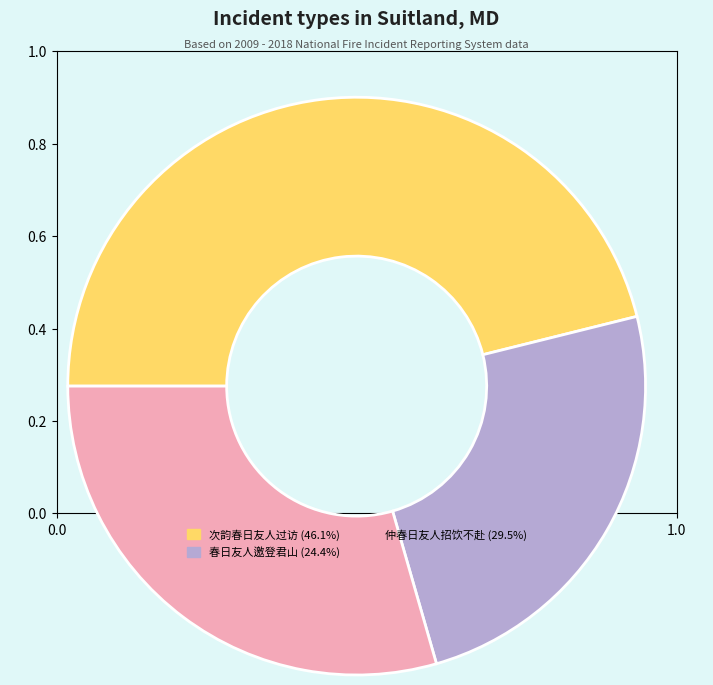

Does any single category account for the majority?

No